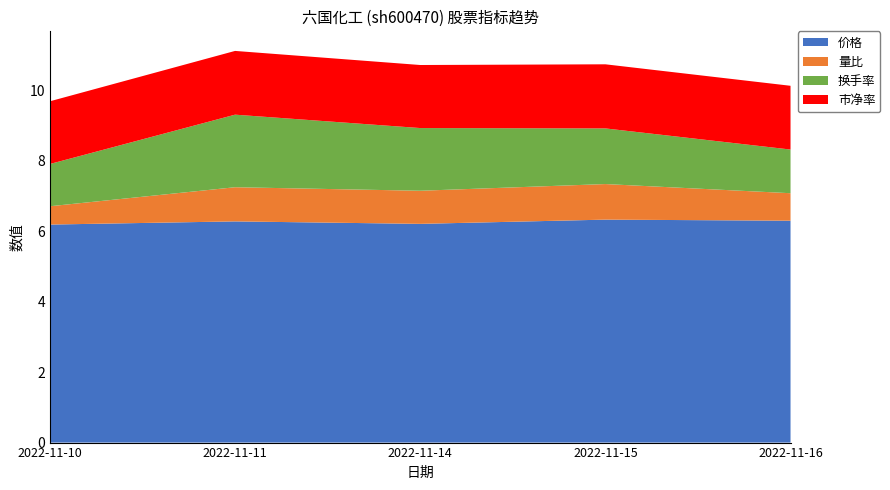

Reading right to left, list all the values displayed in this chart.

价格: 6.3	6.3	6.2	6.3	6.2
量比: 0.8	1.0	0.9	1.0	0.5
换手率: 1.2	1.6	1.8	2.1	1.2
市净率: 1.8	1.8	1.8	1.8	1.8